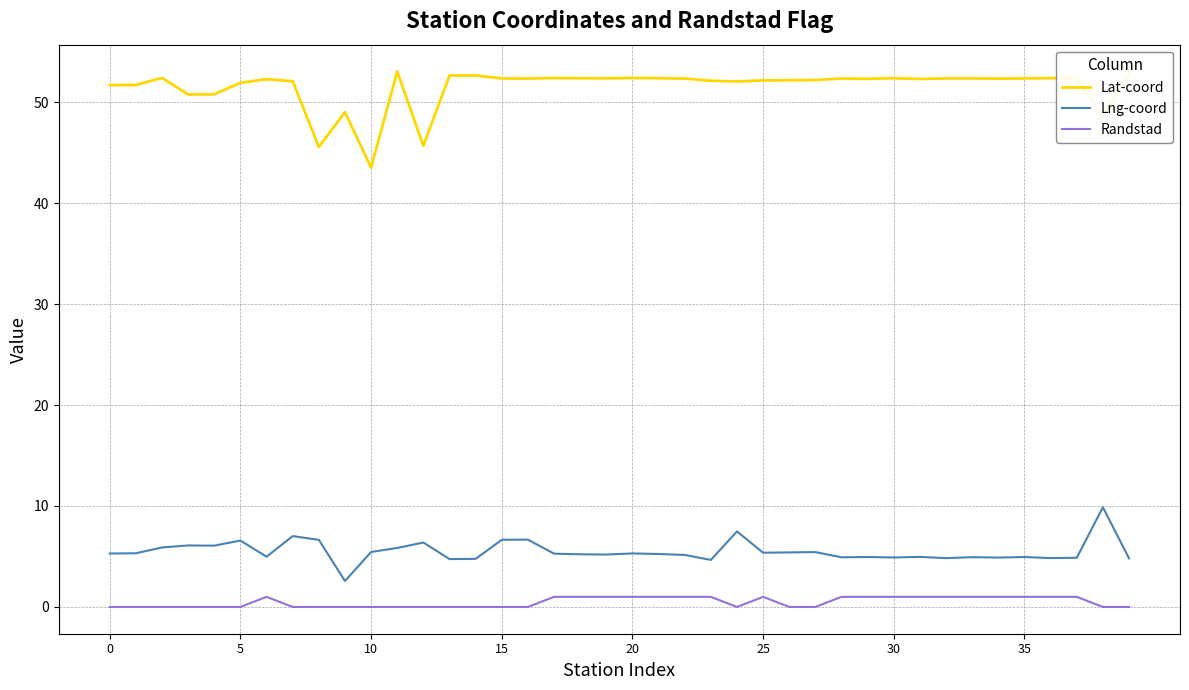

What is the difference between the maximum and minimum values in the Lat-coord series?

9.5